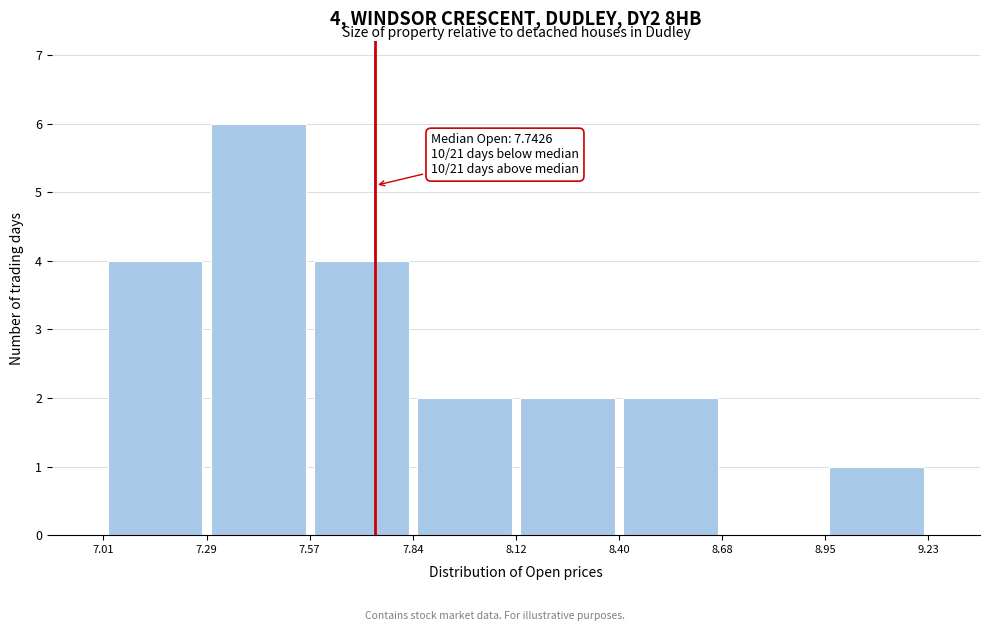

Which range on the x-axis has the tallest bar?

7.29 to 7.57